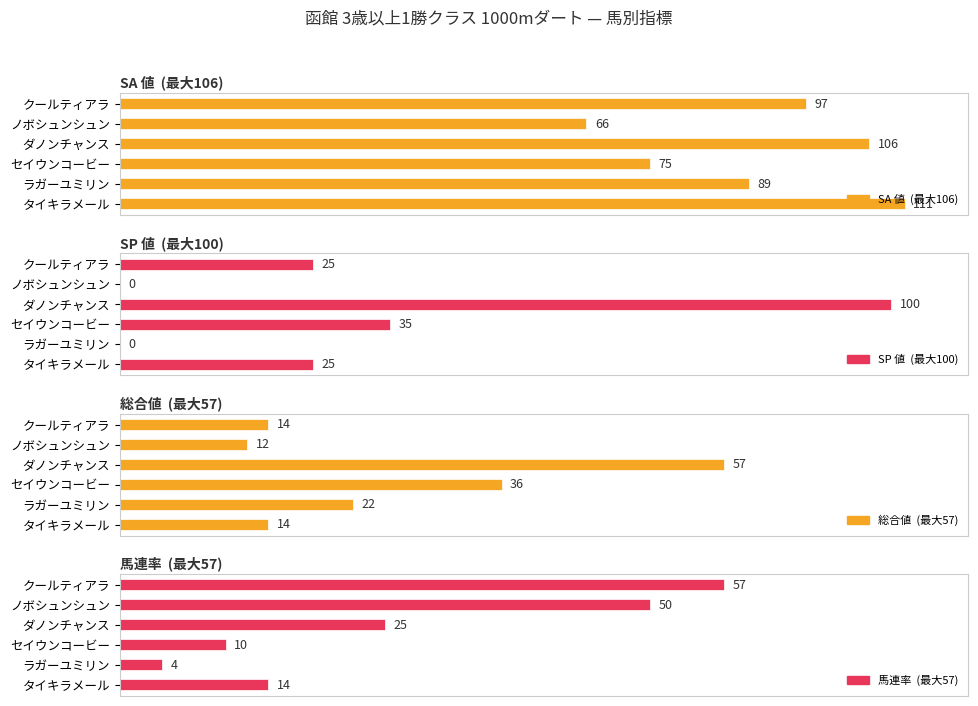

Is it true that SA 値  (最大106) equals 14 at ノボシュンシュン?

False